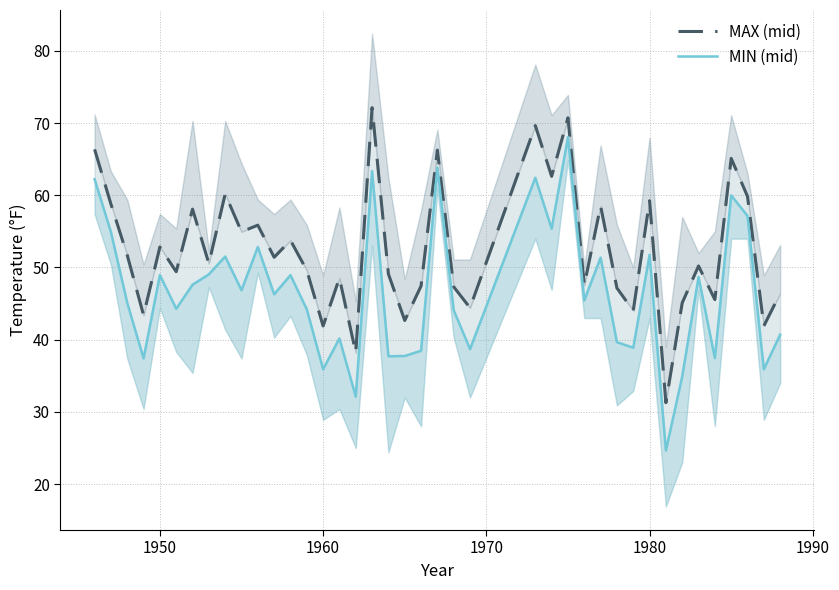

Rank the series by their maximum value, from highest to lowest.

MAX (mid), MIN (mid)